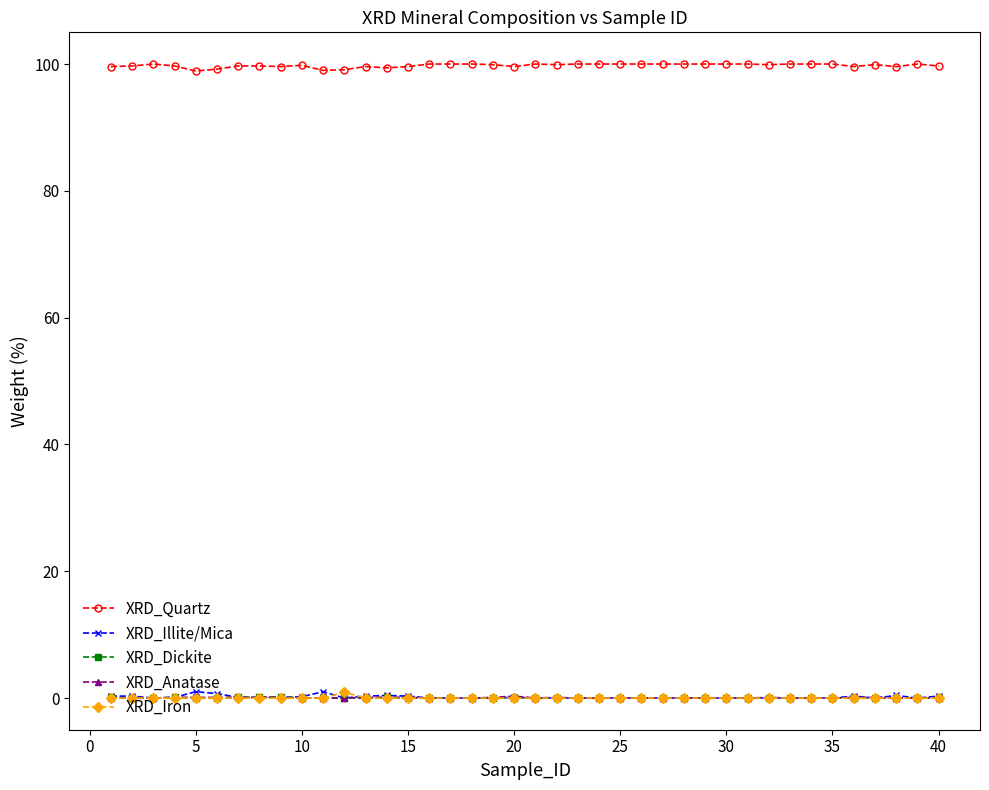

True or false: XRD_Quartz and XRD_Illite/Mica intersect in this chart.

False